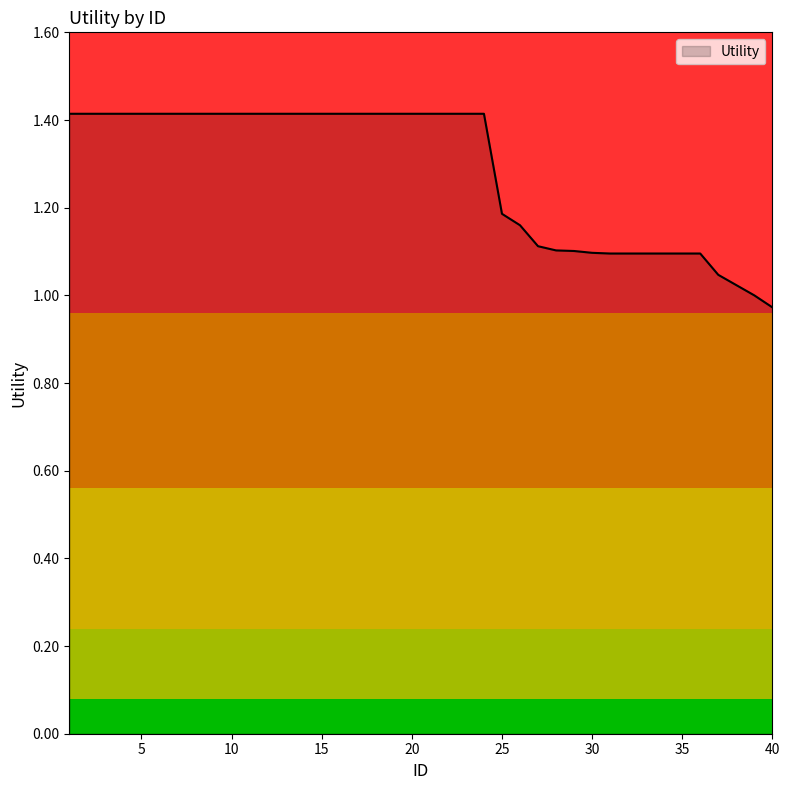

What is the maximum value shown in the chart?

1.4